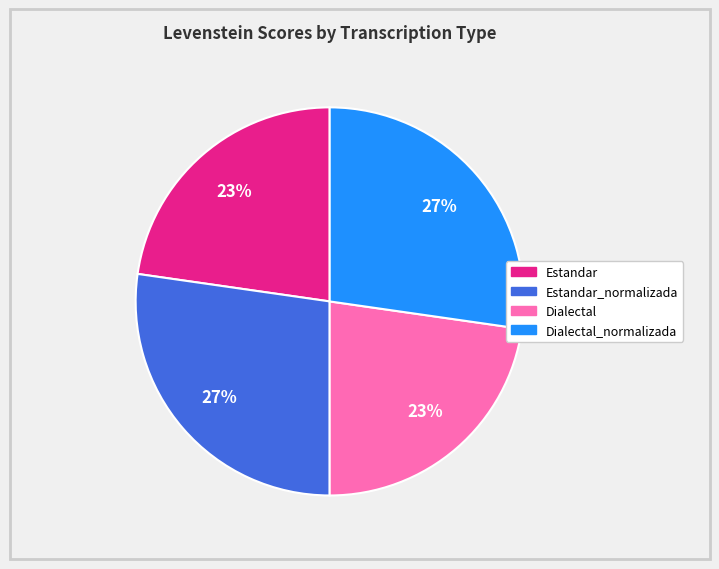

To the nearest percent, what is the average slice percentage?

25%